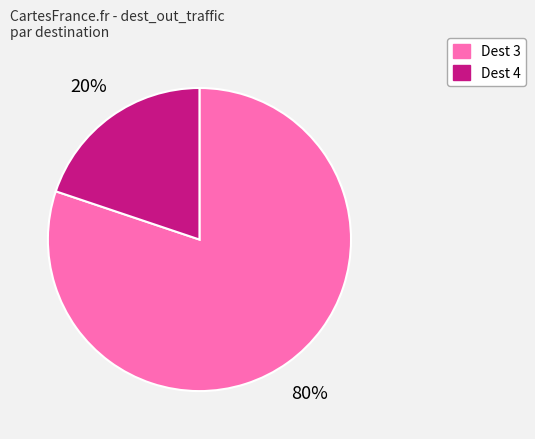

To the nearest percent, what is the difference between the largest and smallest slice percentages?

60%